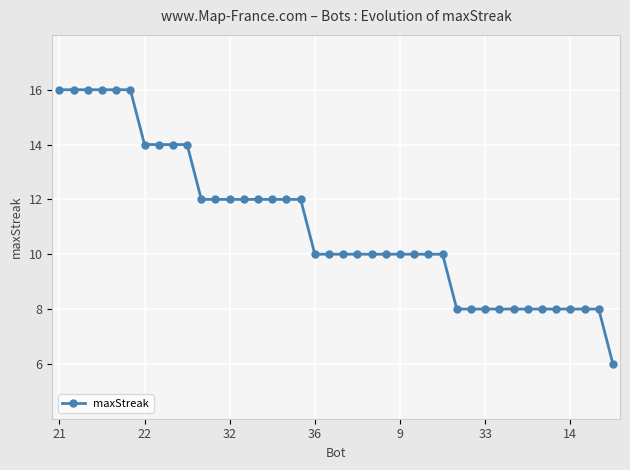

What is the difference between the maximum and minimum values?

10